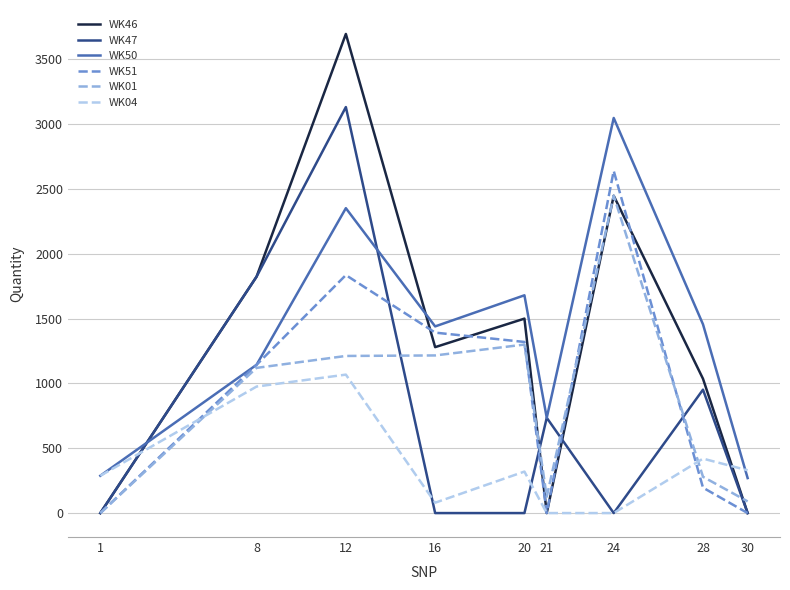

Where does the WK46 series first go above 1280?

8